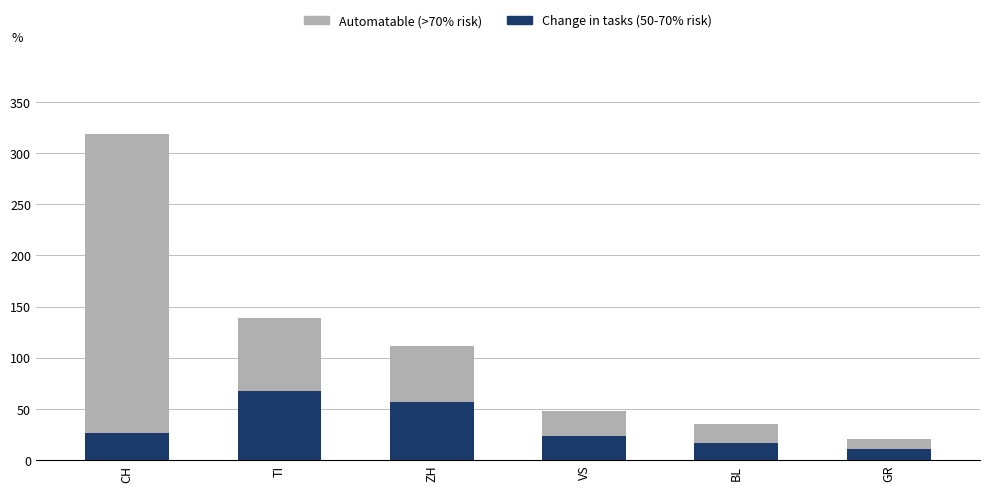

Reading left to right, transcribe the values for Change in tasks (50-70% risk).

CH=26	TI=67	ZH=57	VS=23	BL=17	GR=11